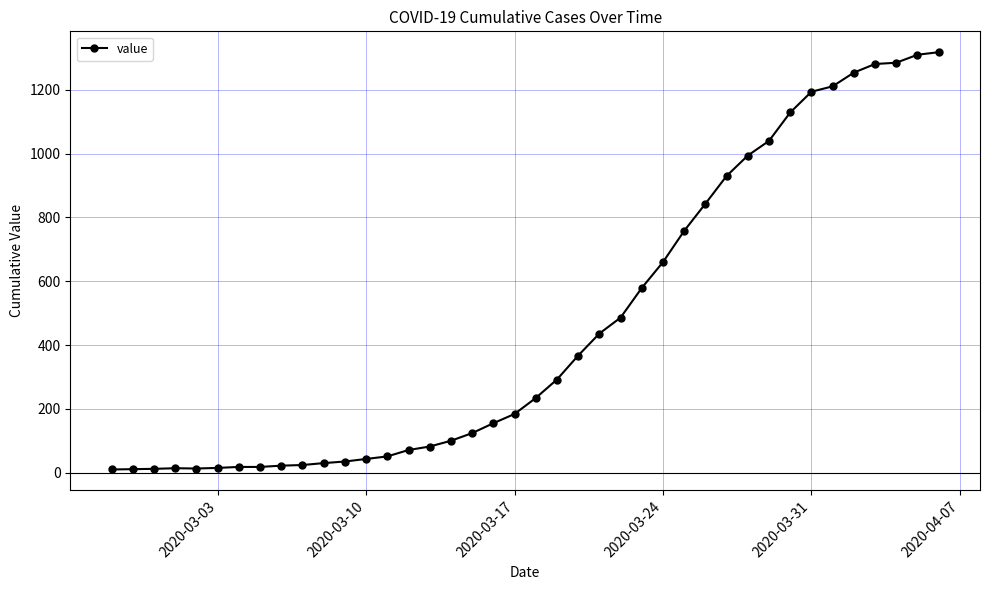

Count the number of categories in the chart.

40